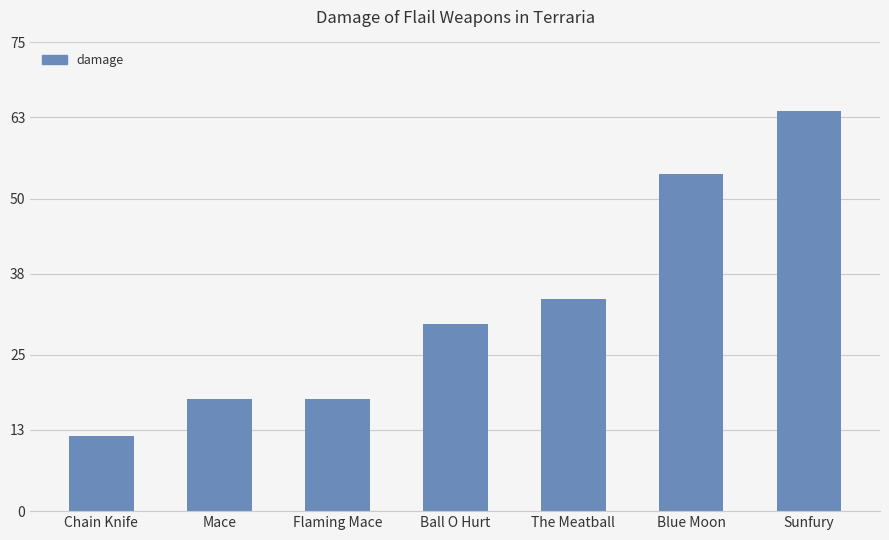

Does the chart contain stacked bars?

No